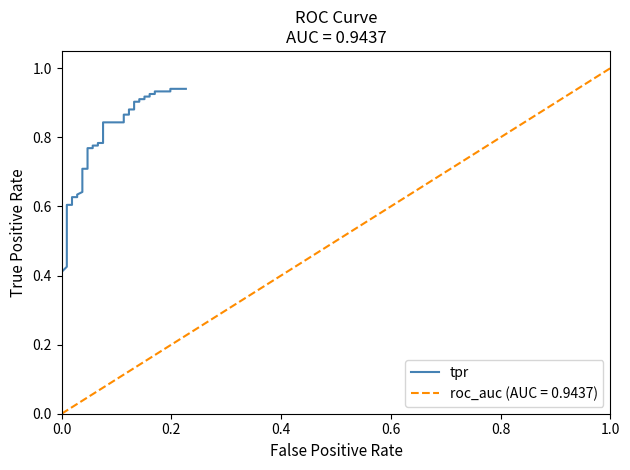

What is the difference between the second highest and second lowest values?

0.5